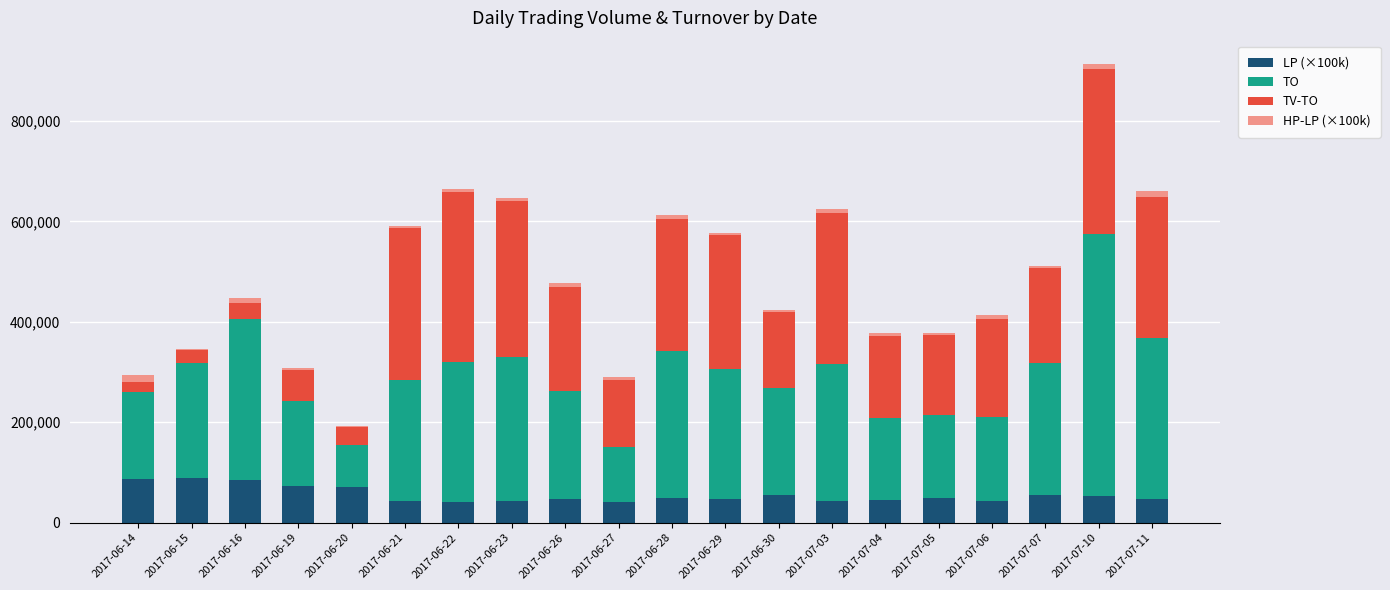

At which category is the sum across all series the highest?

2017-07-10